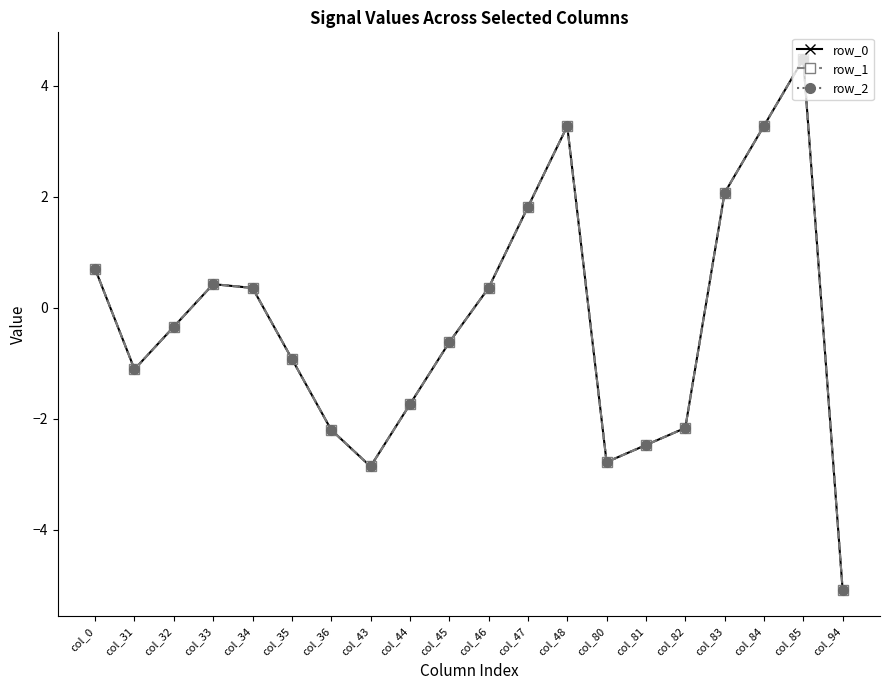

How many lines are shown in the chart?

3